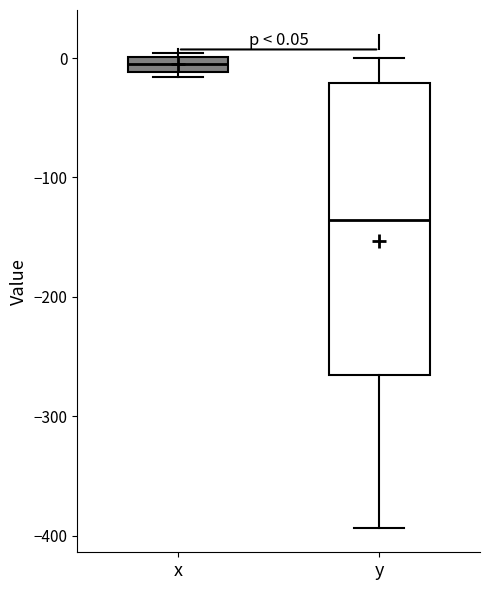

Comparing the boxes themselves (not the whiskers), which one is the tallest?

y